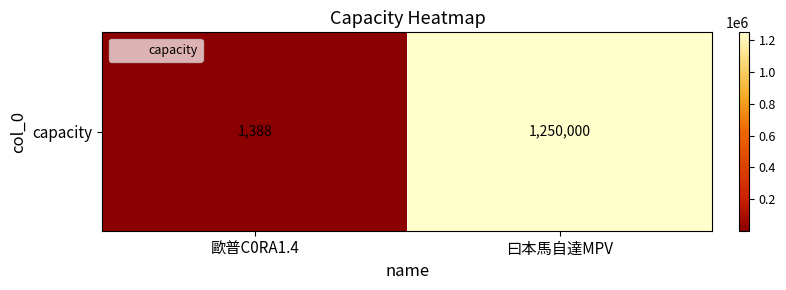

Reading left to right, what are all the values shown in this chart?

1388	1250000